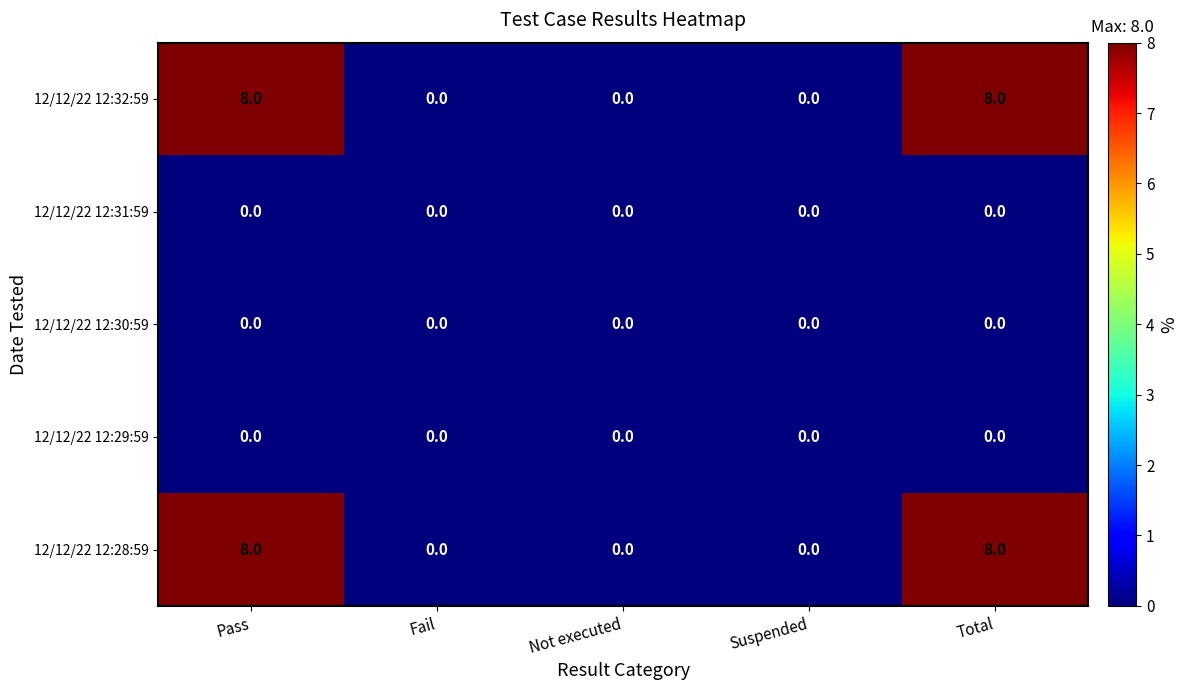

What is the spread (max minus min) of values at Pass?

8